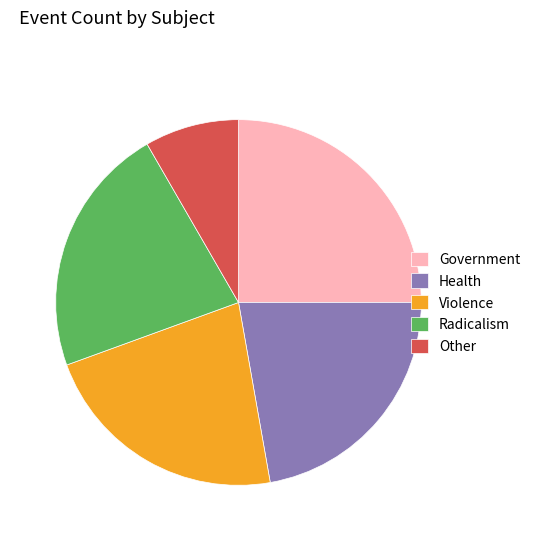

What is the ratio of the value at Health to the value at Government?

0.9